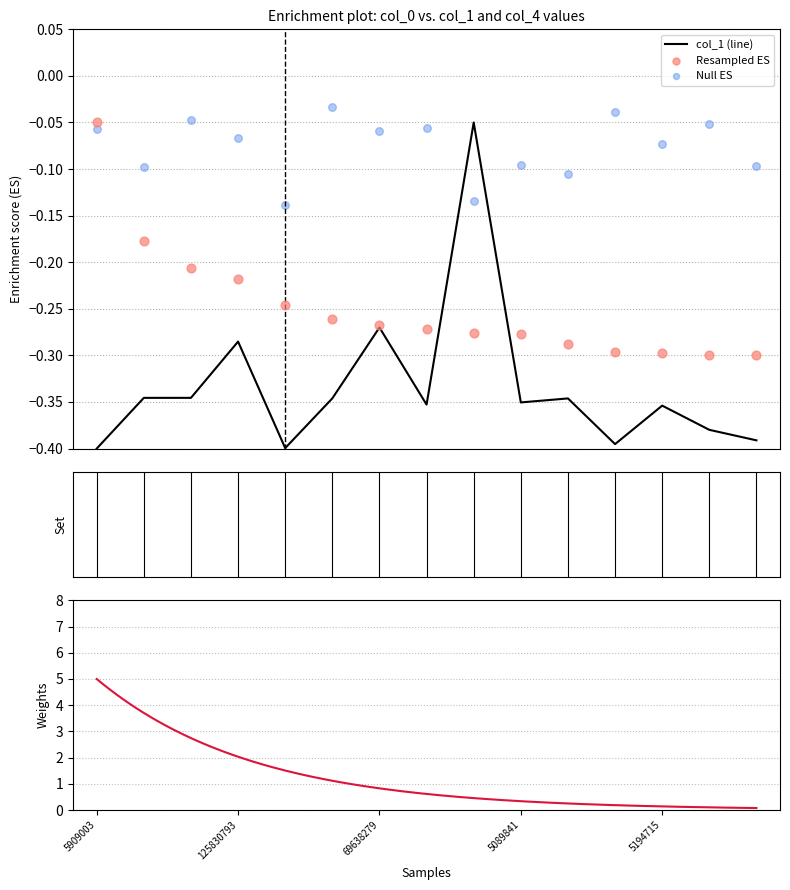

Which series has the largest Y range (max minus min)?

col_1